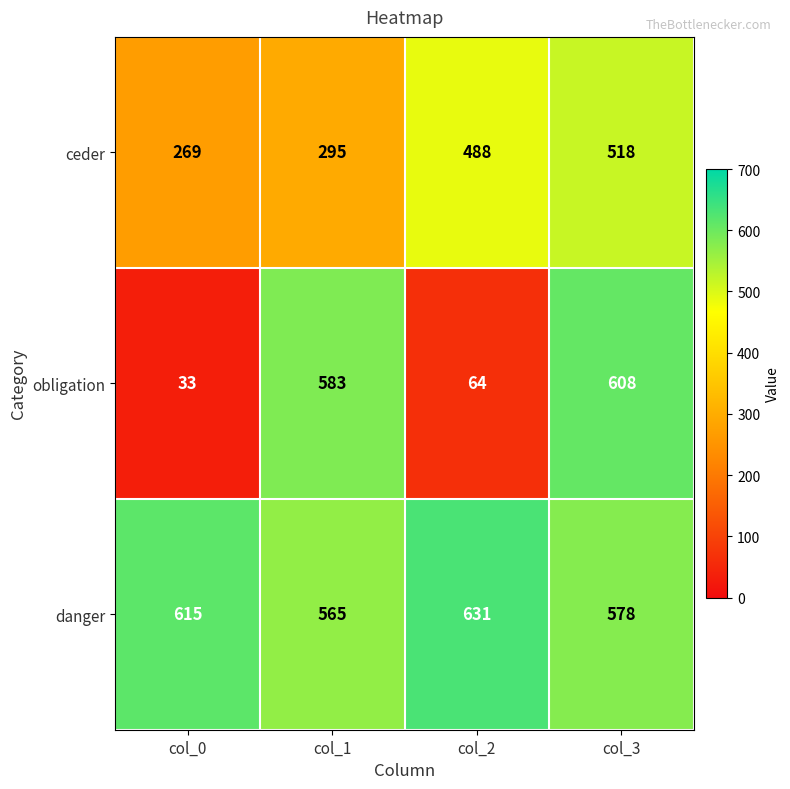

Rank the categories by obligation value from lowest to highest.

col_0, col_2, col_1, col_3